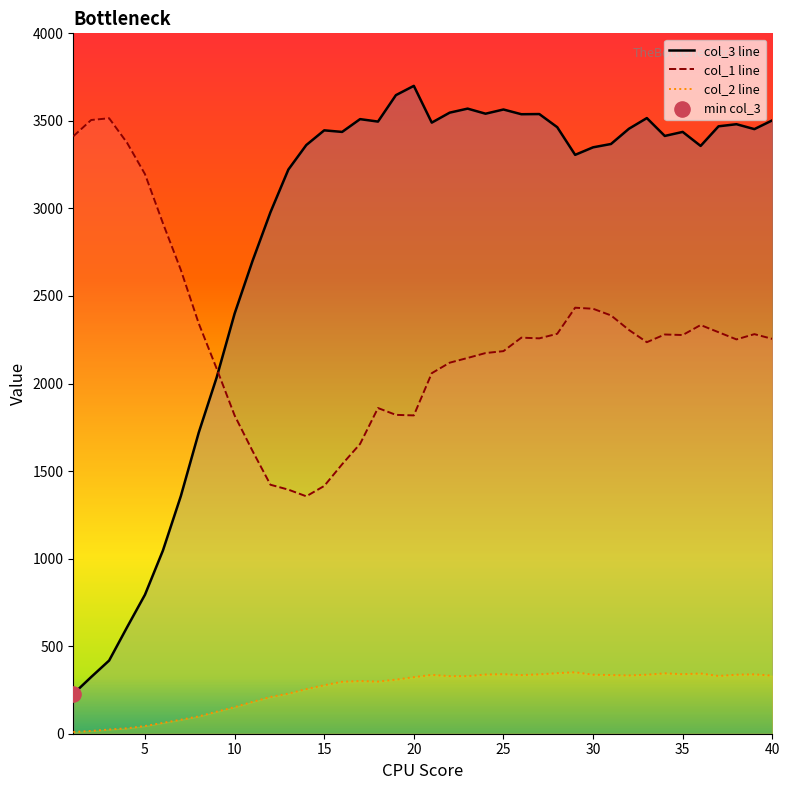

Which series has the largest total across all categories?

col_3 line